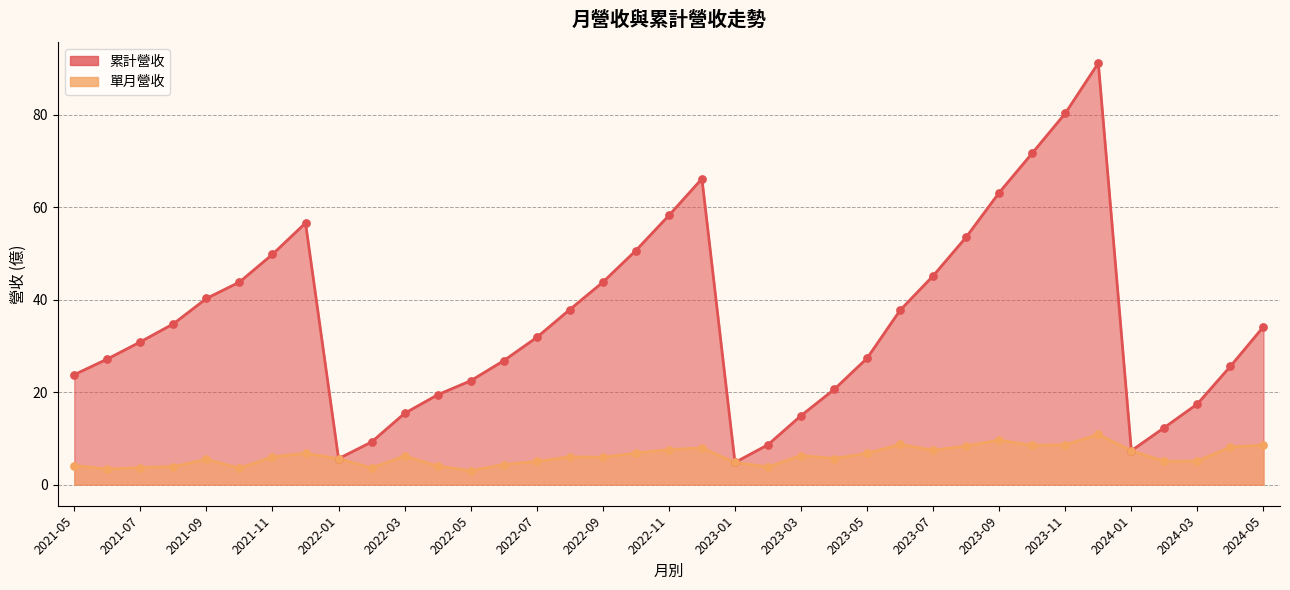

Which series reaches the maximum Y coordinate?

累計營收